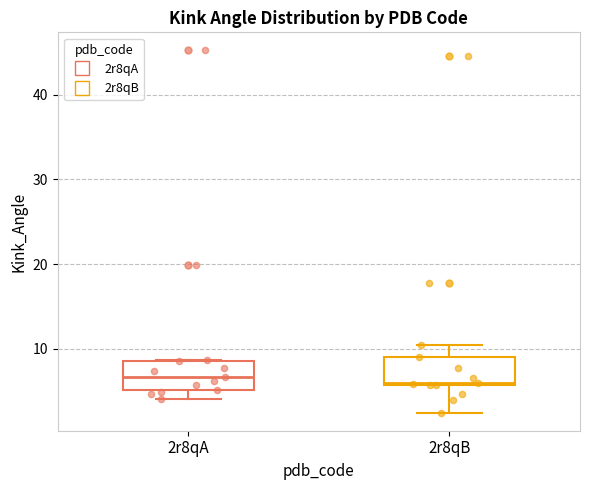

Reading left to right, read every box against the y-axis: the position of its median line, the range the box covers, and the ends of its whiskers. The values are not printed on the chart, so give them approximately, as read against the axis.

2r8qA: median 7, box 5 to 9, whiskers 4 to 9
2r8qB: median 6, box 6 to 9, whiskers 2 to 10